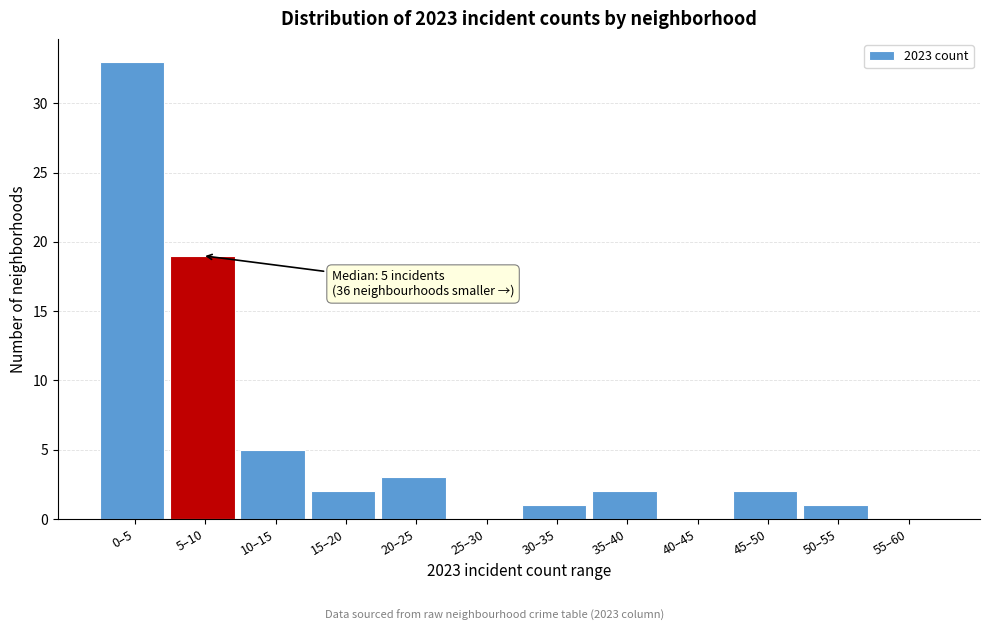

Reading left to right, what are all the values shown in this chart?

0–5=33	5–10=19	10–15=5	15–20=2	20–25=3	25–30=0	30–35=1	35–40=2	40–45=0	45–50=2	50–55=1	55–60=0